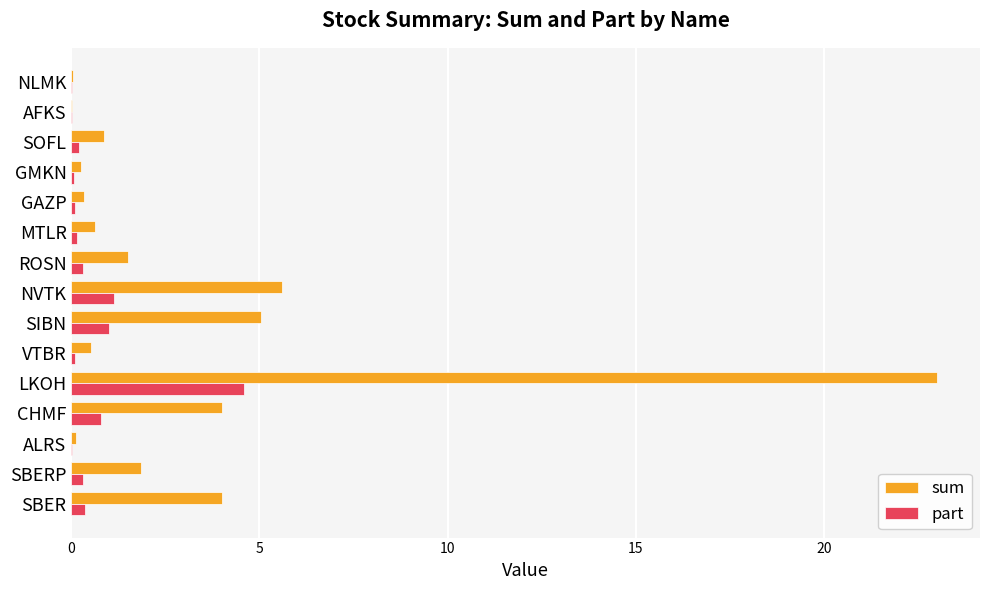

Is it true that sum equals 0.9 at SOFL?

True